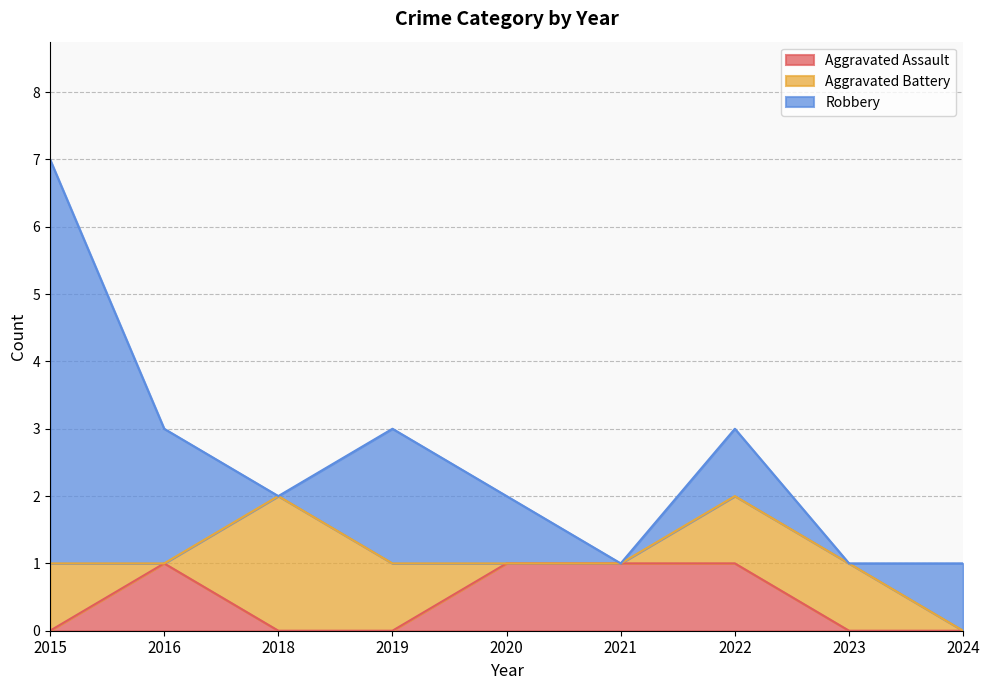

At which label does Robbery reach its peak?

2015